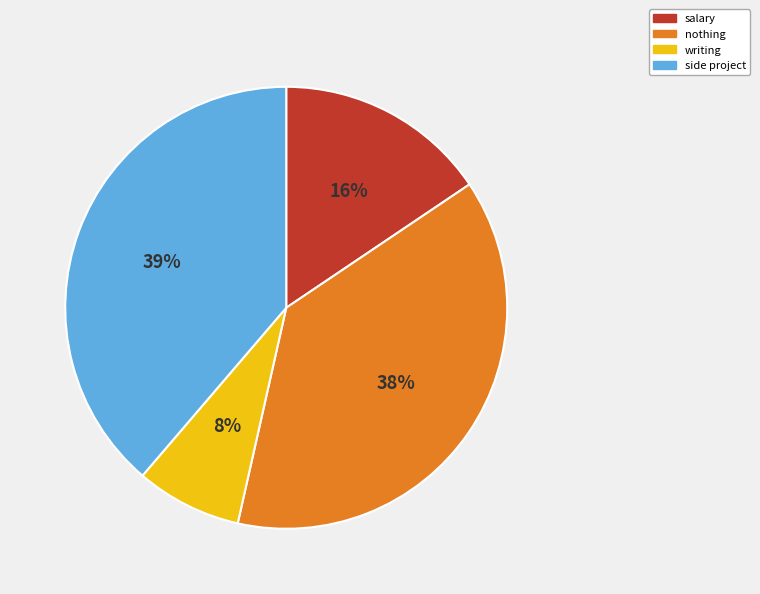

Approximately how many times larger is the value at writing compared to salary?

0.5